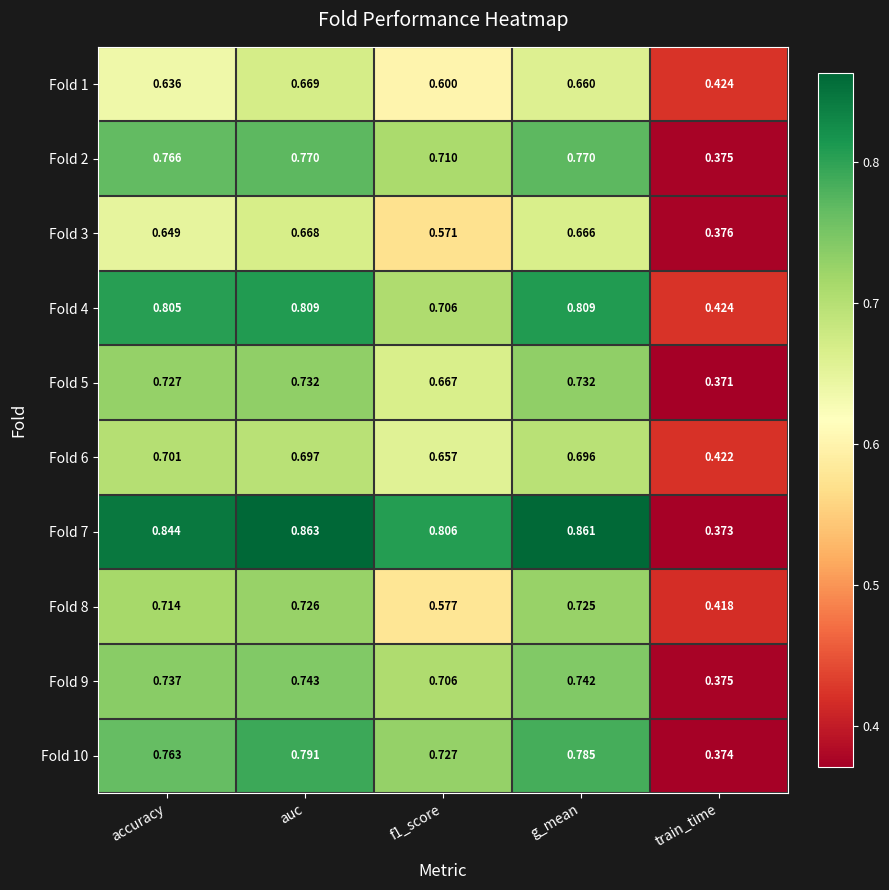

Is the value of Fold 10 at train_time greater than the value of Fold 8 at f1_score?

No